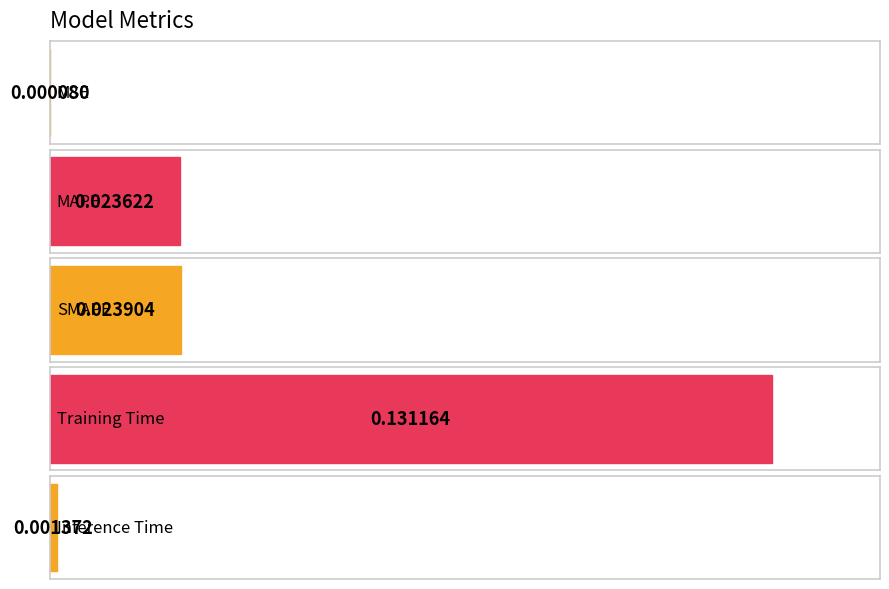

Which label corresponds to the largest value in the chart?

Training Time